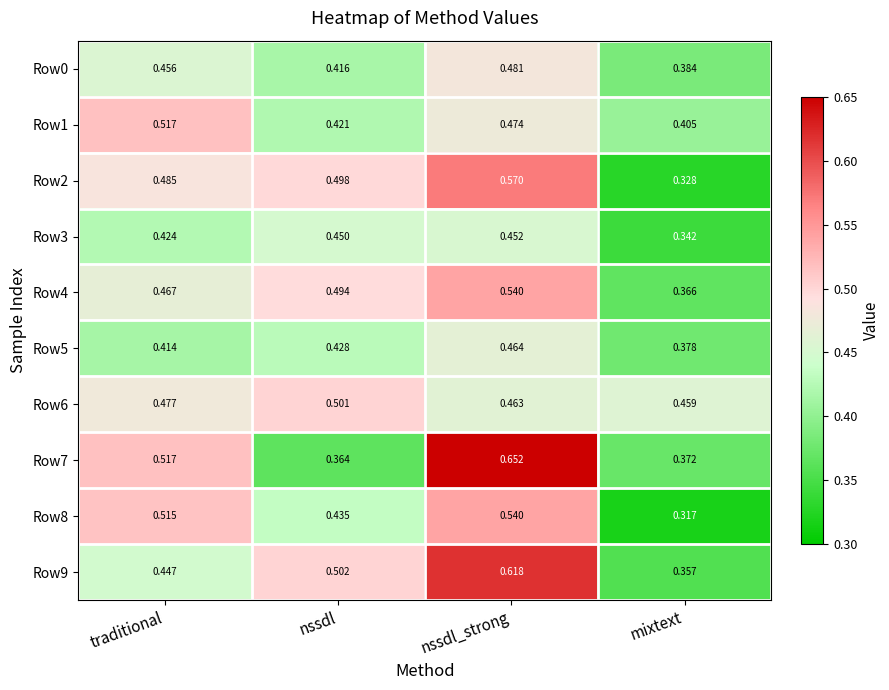

Is the value of Row5 at mixtext greater than the value of Row4 at traditional?

No